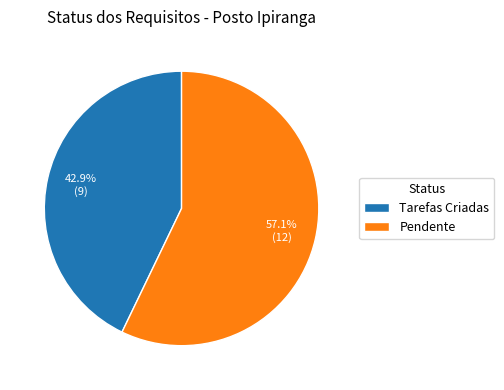

Rank the categories by value from highest to lowest.

Pendente, Tarefas Criadas